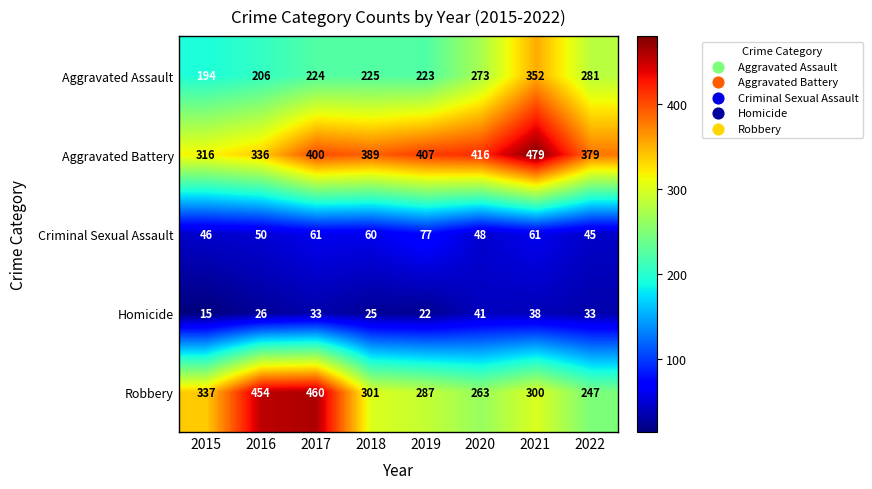

The Aggravated Battery series shows 624 at 2020. True or false?

False